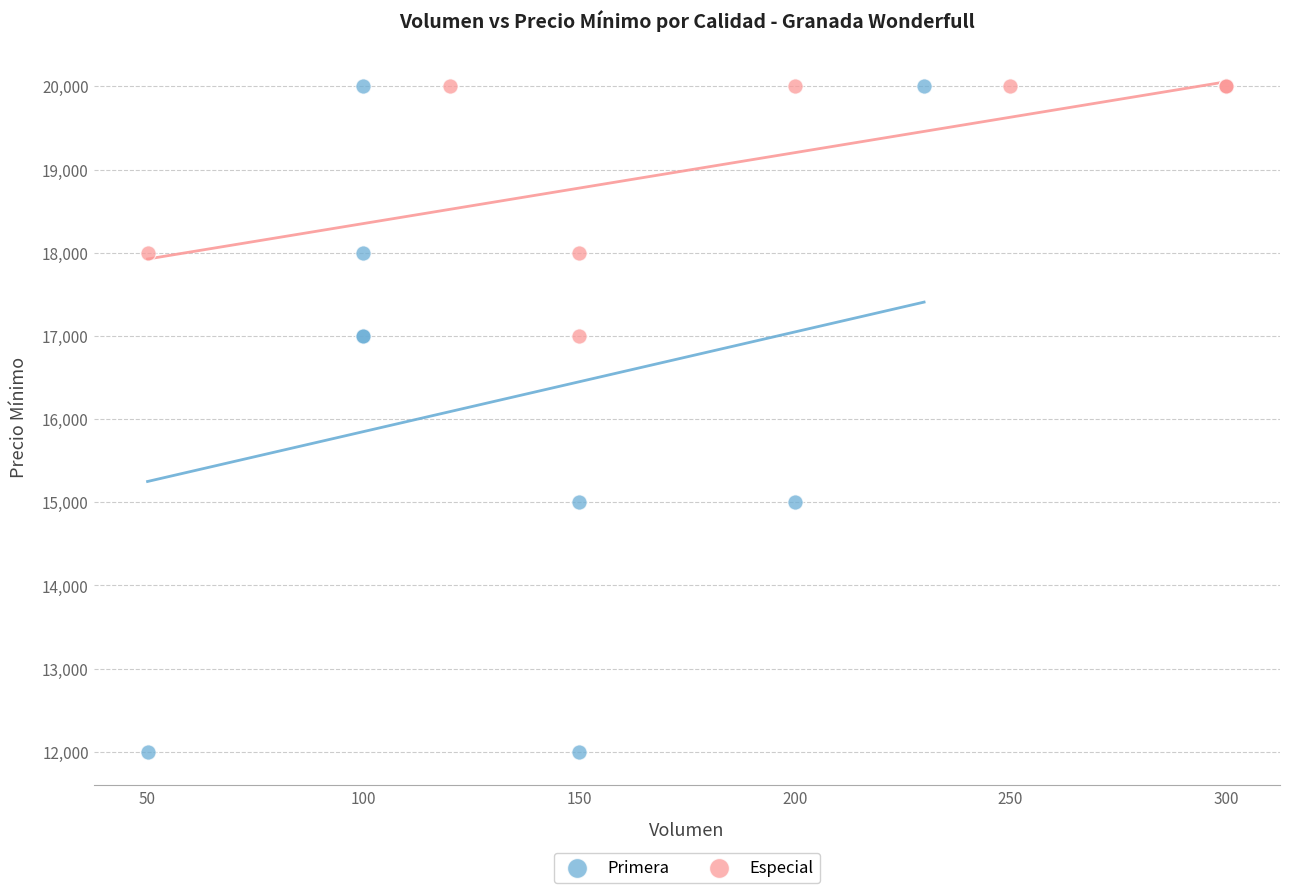

Which series has the largest Y range (max minus min)?

Primera